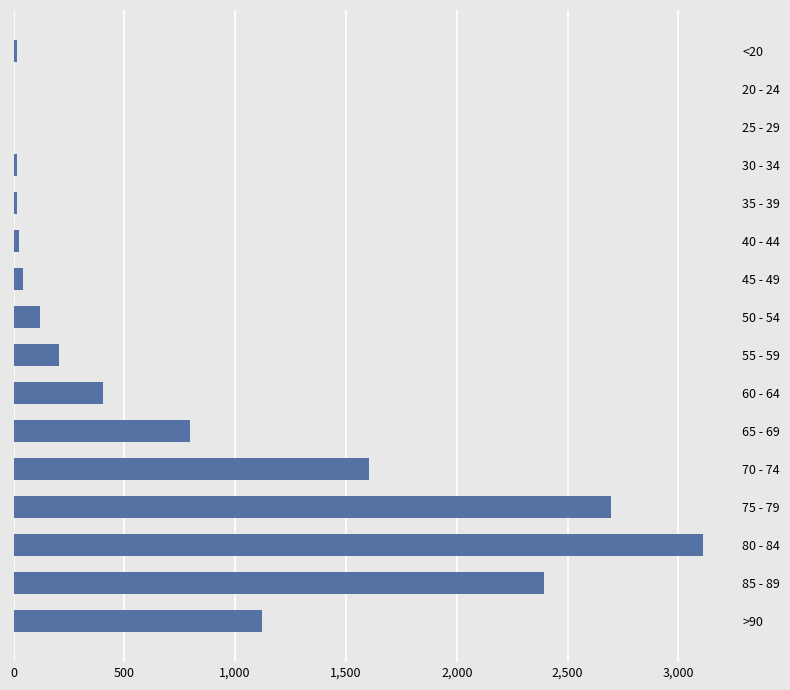

The value at 70 - 74 is 1606. True or false?

True